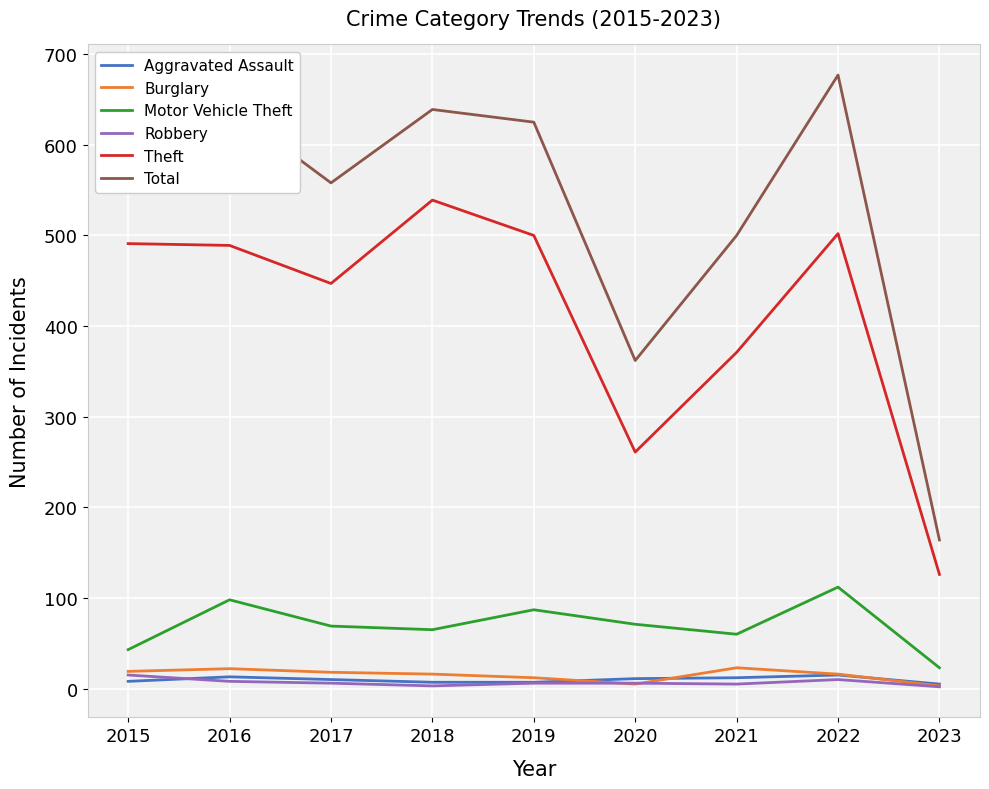

At which category does the chart reach its peak across all series?

2022